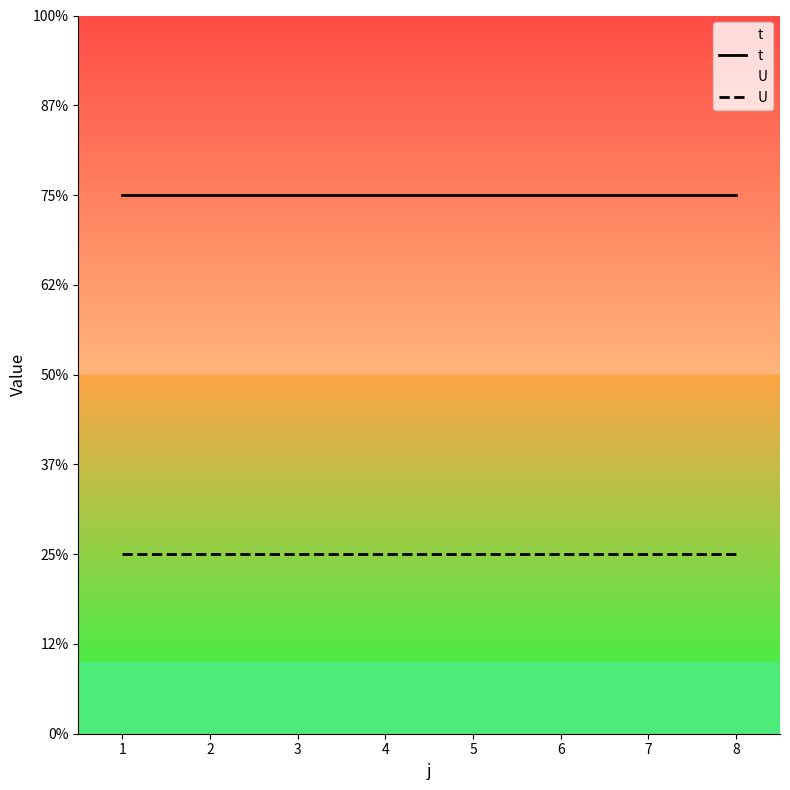

At how many categories does at least one series exceed 1?

8